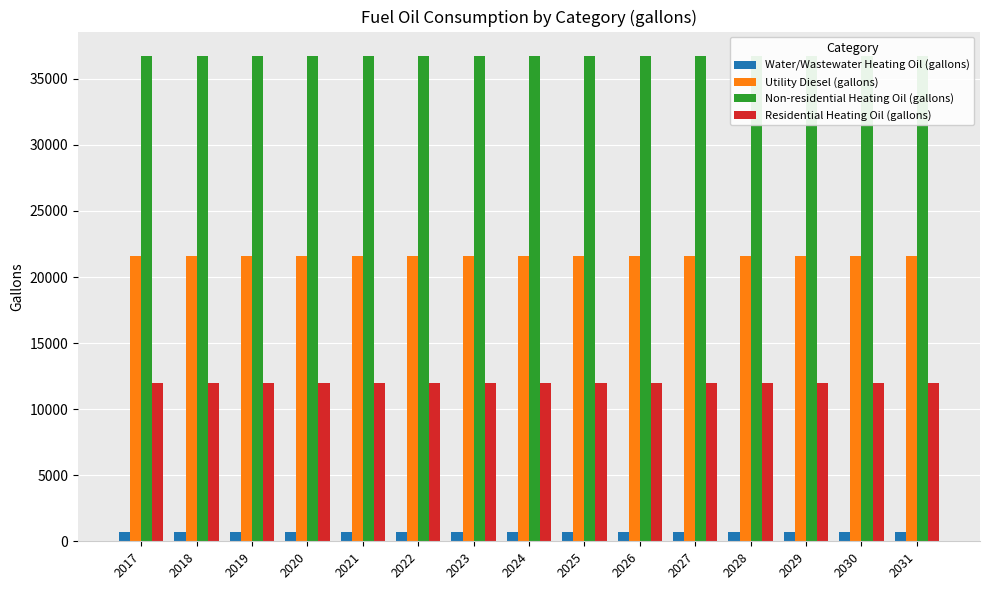

What is the sum of the Utility Diesel (gallons) values at 2018 and 2021?

43120.0